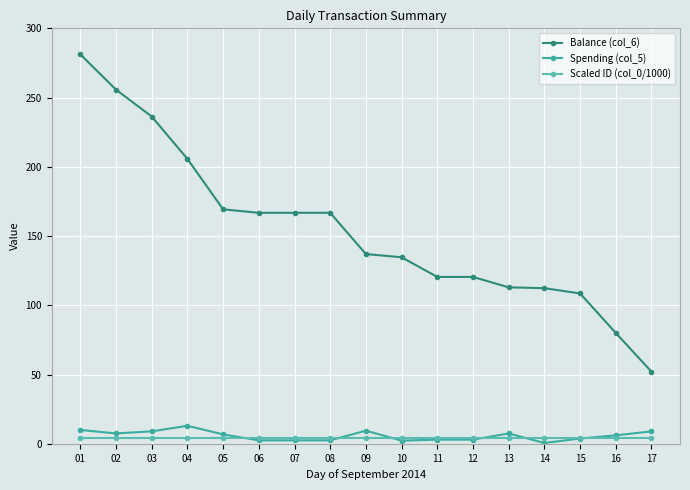

True or false: Scaled ID (col_0/1000) has more than 1 interior local peaks.

False